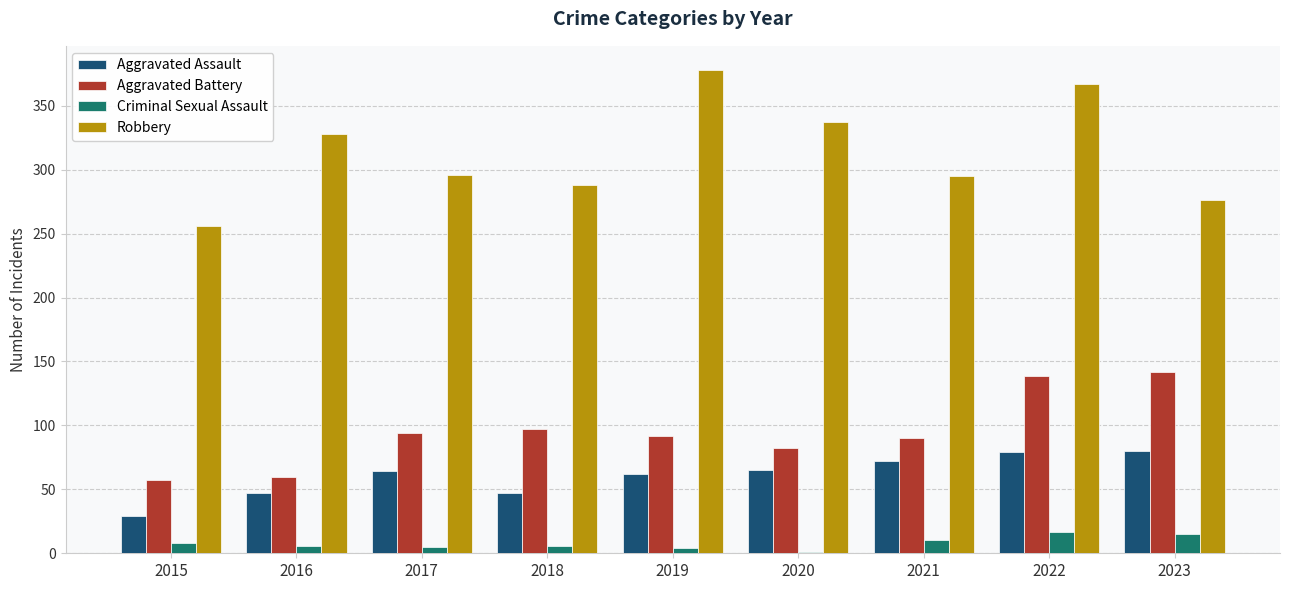

At which category is the sum across all series the highest?

2022